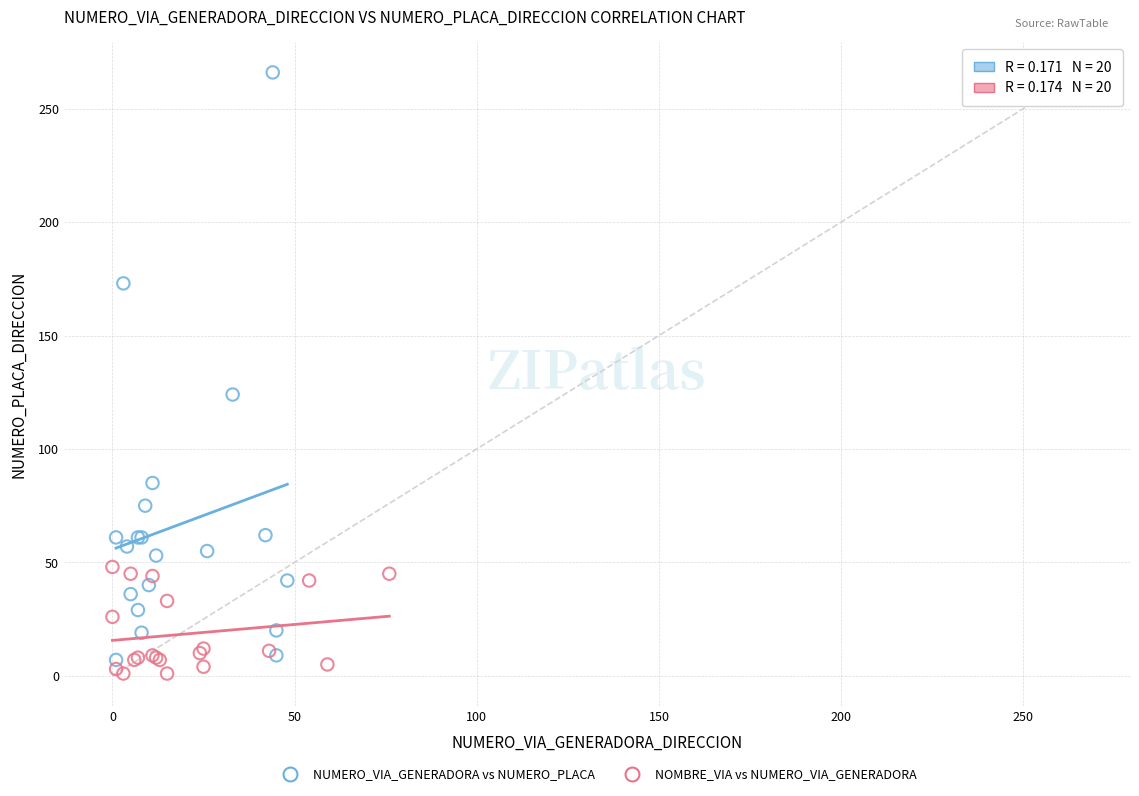

Which series reaches the maximum Y coordinate?

NUMERO_VIA_GENERADORA vs NUMERO_PLACA